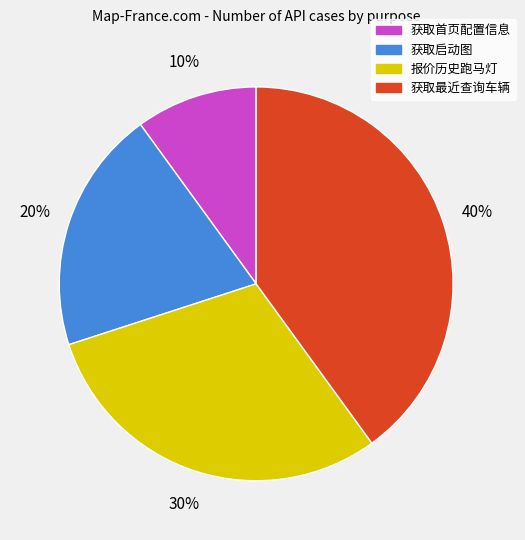

Is there a majority slice in this chart?

No